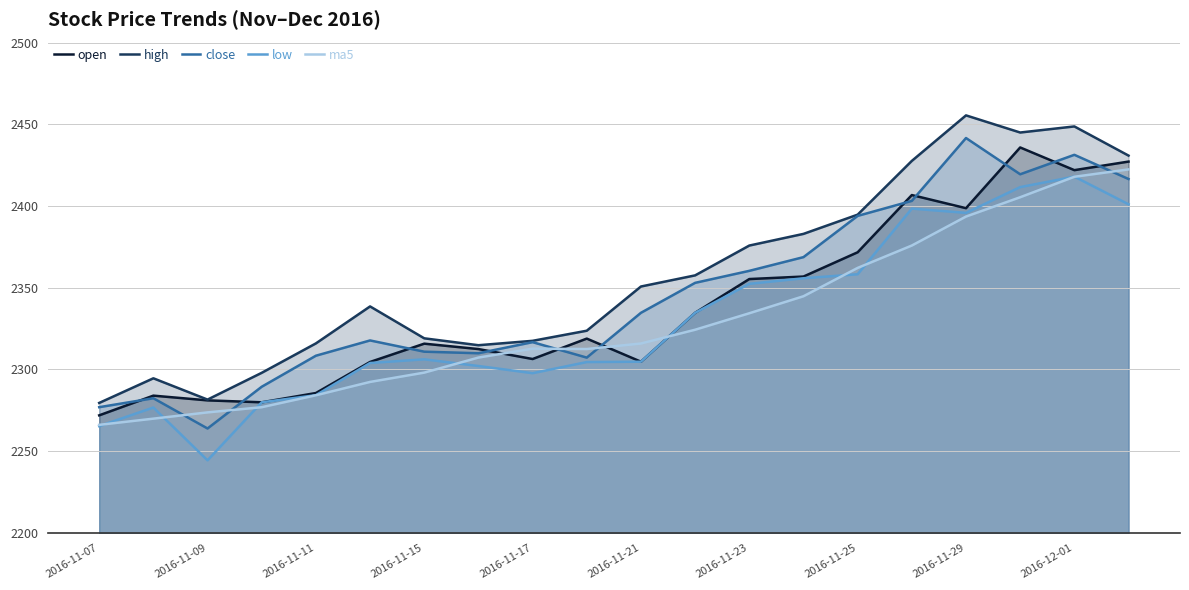

At which label does high first exceed 2350?

2016-11-21